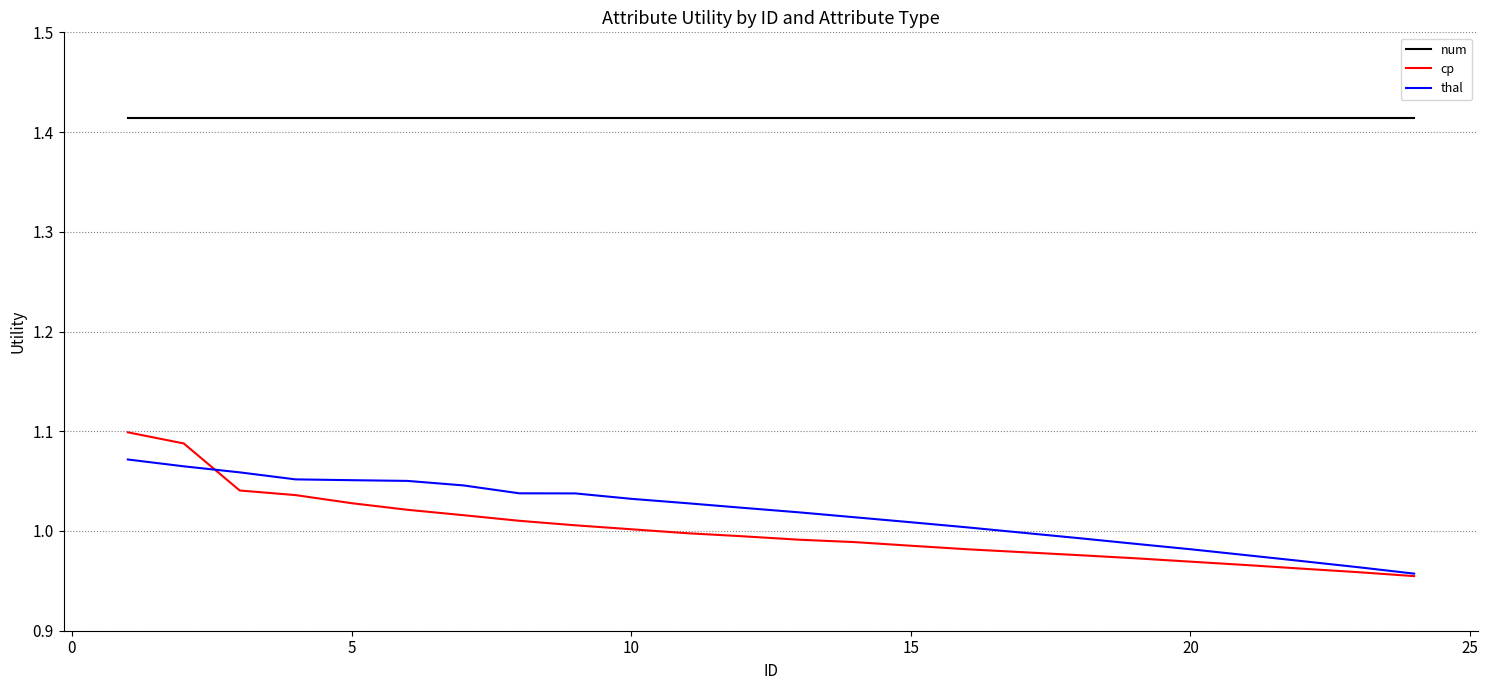

What is the sum of all thal values?

24.4